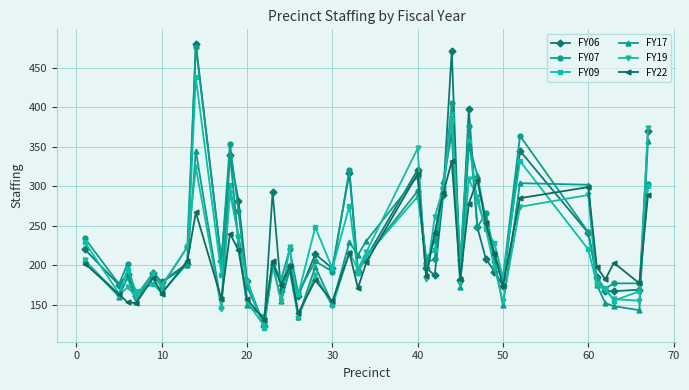

Which series has the widest spread of values?

FY06